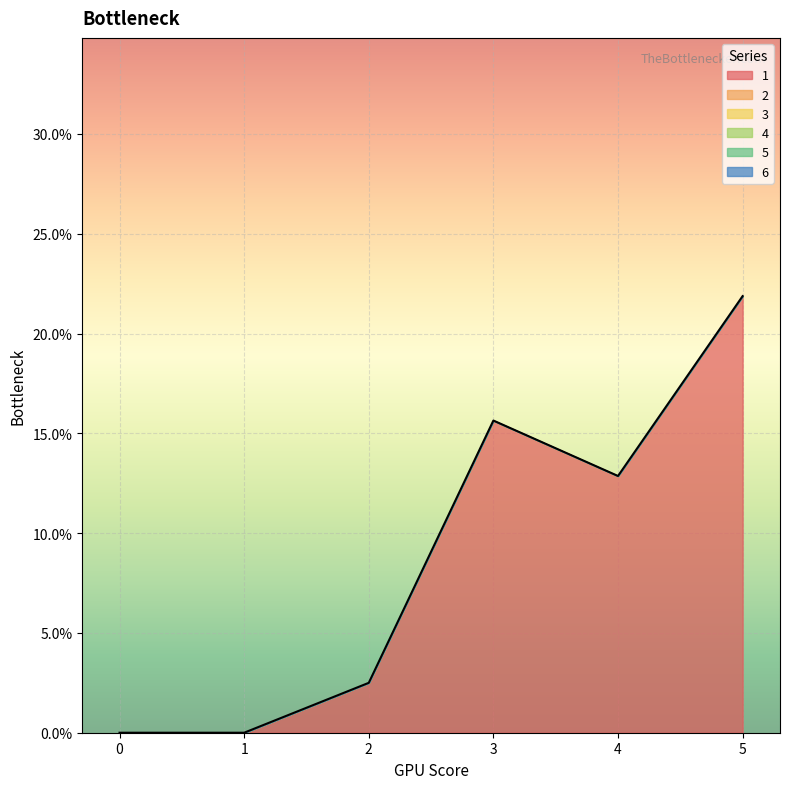

At which category is the sum across all series the highest?

5